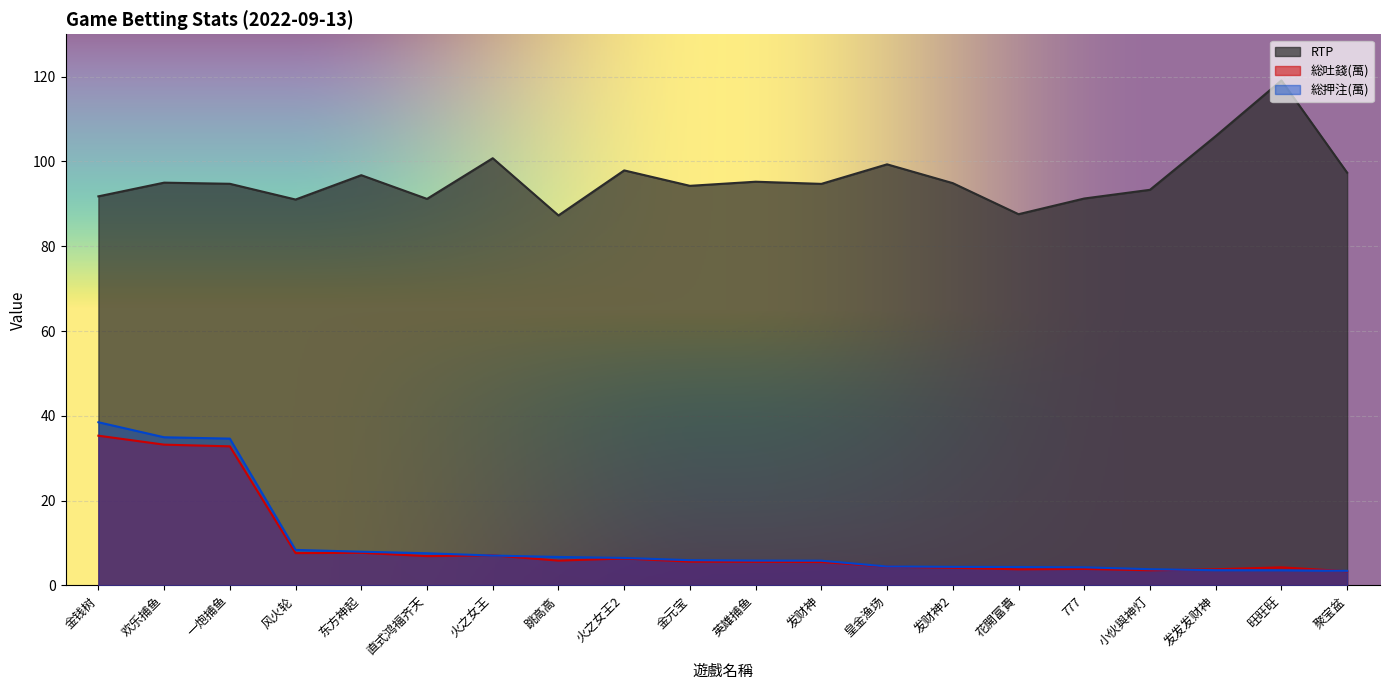

Reading left to right, extract all data points from this chart.

RTP: 金钱树=91.8	欢乐捕鱼=95.0	一炮捕鱼=94.7	风火轮=91.0	东方神起=96.8	直式鸿福齐天=91.2	火之女王=100.8	跳高高=87.3	火之女王2=97.9	金元宝=94.3	英雄捕鱼=95.2	发财神=94.7	皇金渔场=99.3	发财神2=94.9	花開富貴=87.6	777=91.3	小伙與神灯=93.3	发发发财神=106.0	旺旺旺=119.1	聚宝盆=97.4
総吐錢(萬): 金钱树=35.3	欢乐捕鱼=33.2	一炮捕鱼=32.8	风火轮=7.6	东方神起=7.7	直式鸿福齐天=6.9	火之女王=7.1	跳高高=5.9	火之女王2=6.4	金元宝=5.6	英雄捕鱼=5.6	发财神=5.5	皇金渔场=4.5	发财神2=4.2	花開富貴=3.8	777=3.9	小伙與神灯=3.6	发发发财神=3.8	旺旺旺=4.3	聚宝盆=3.4
総押注(萬): 金钱树=38.5	欢乐捕鱼=35.0	一炮捕鱼=34.6	风火轮=8.4	东方神起=8.0	直式鸿福齐天=7.6	火之女王=7.1	跳高高=6.7	火之女王2=6.5	金元宝=6.0	英雄捕鱼=5.9	发财神=5.8	皇金渔场=4.5	发财神2=4.4	花開富貴=4.4	777=4.3	小伙與神灯=3.8	发发发财神=3.6	旺旺旺=3.6	聚宝盆=3.5